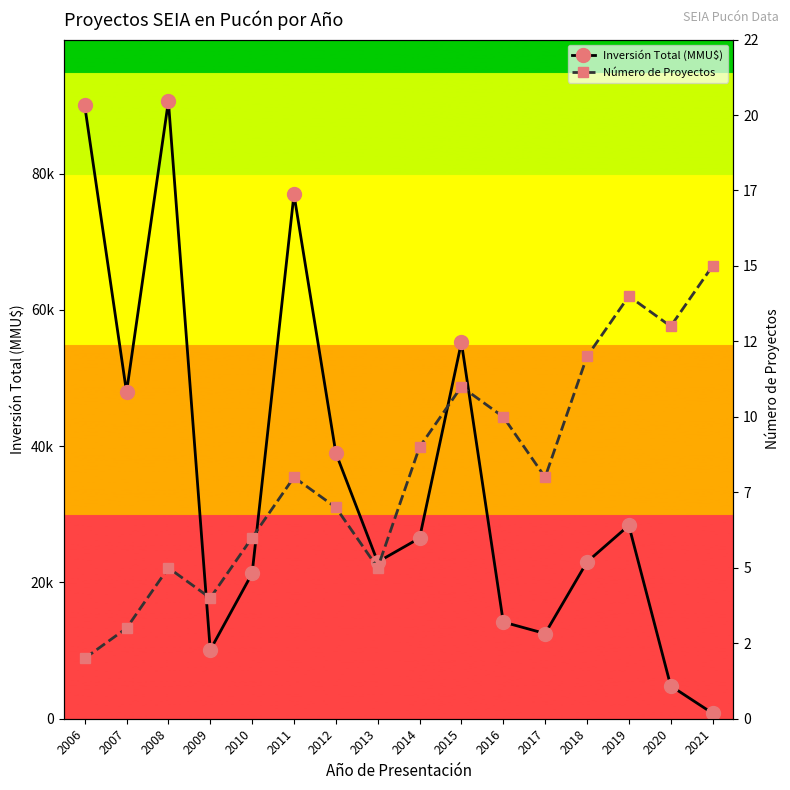

Which series changed the most between 2009 and 2014?

Inversión Total (MMU$)